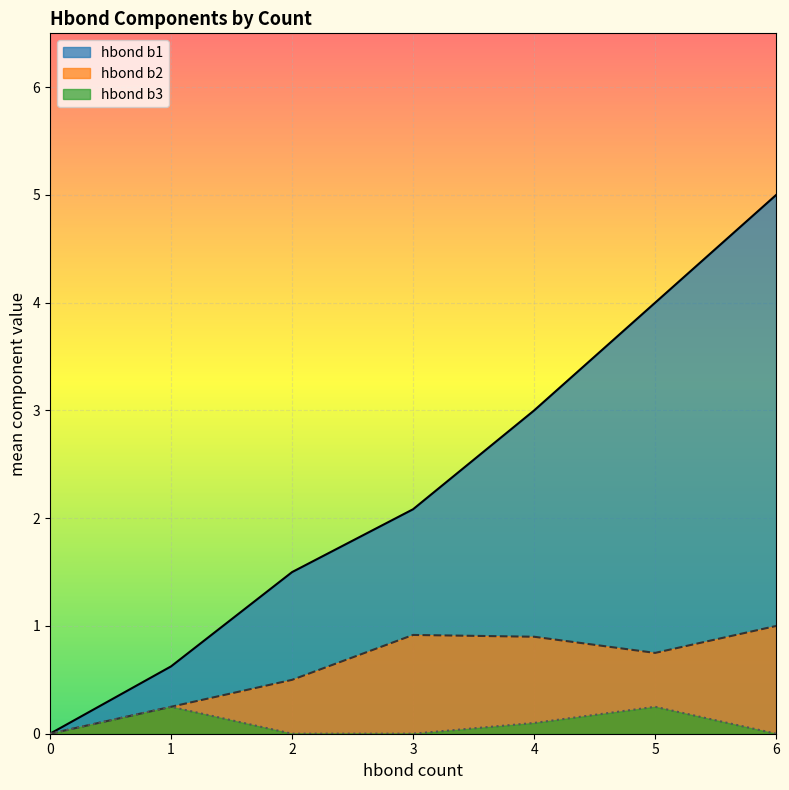

What is the total value across all series at 6?

6.0